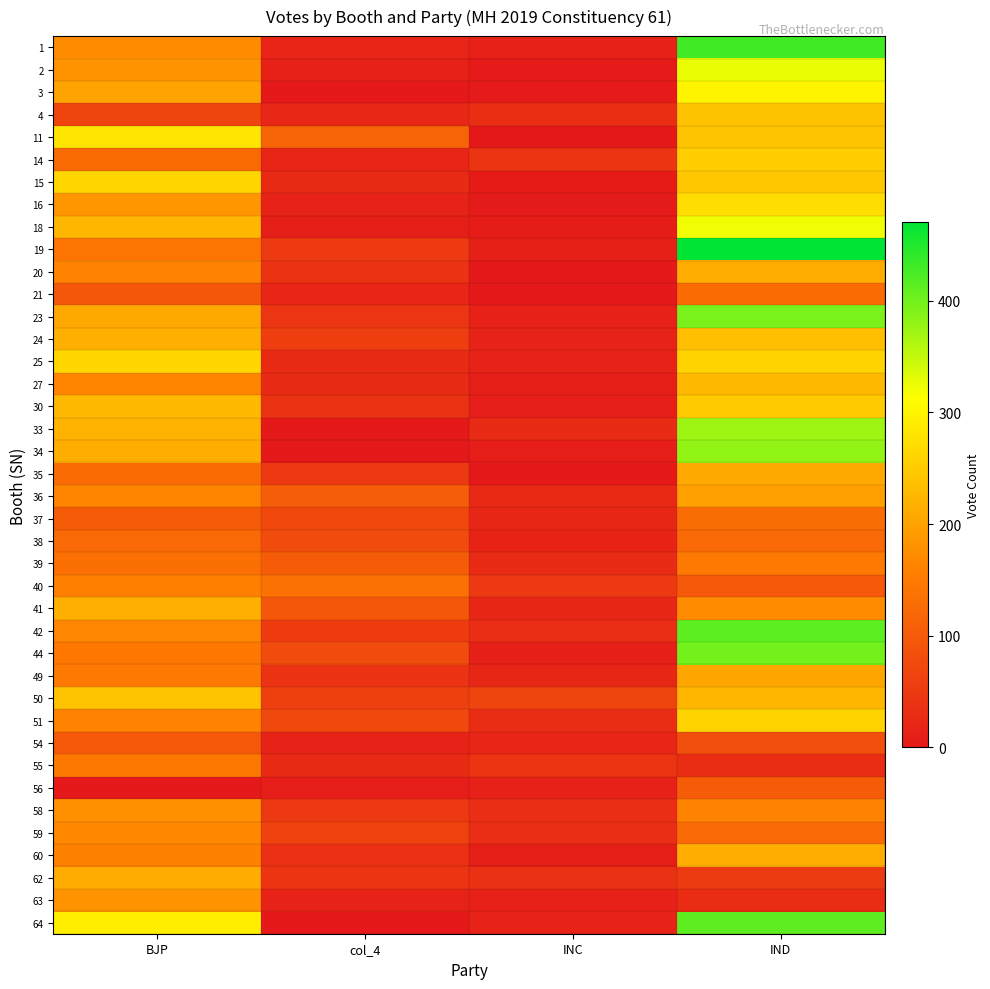

List the series in order of their peak value, lowest first.

54, 56, 38, 21, 37, 55, 39, 40, 59, 58, 63, 36, 49, 35, 62, 20, 60, 41, 27, 24, 4, 50, 30, 14, 51, 15, 25, 16, 11, 3, 18, 2, 33, 34, 23, 44, 64, 42, 1, 19